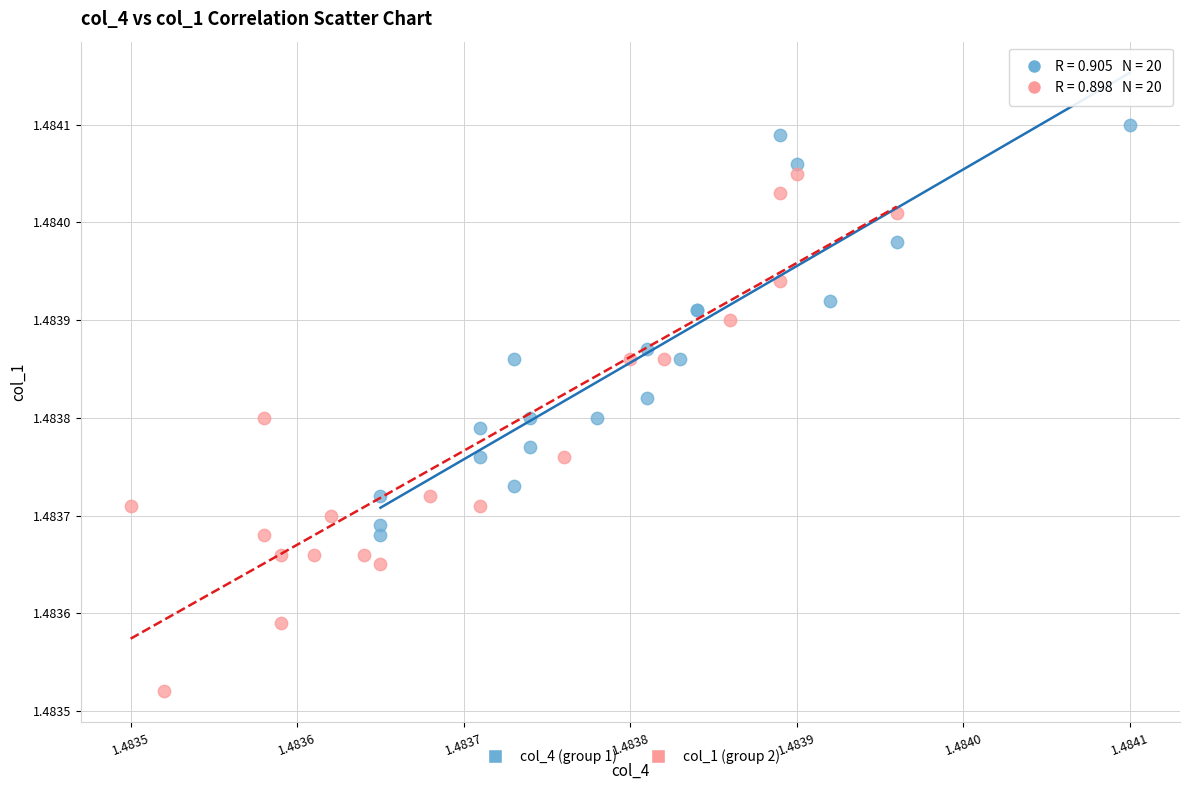

Which series has the widest spread of Y values?

col_1 (group 2)